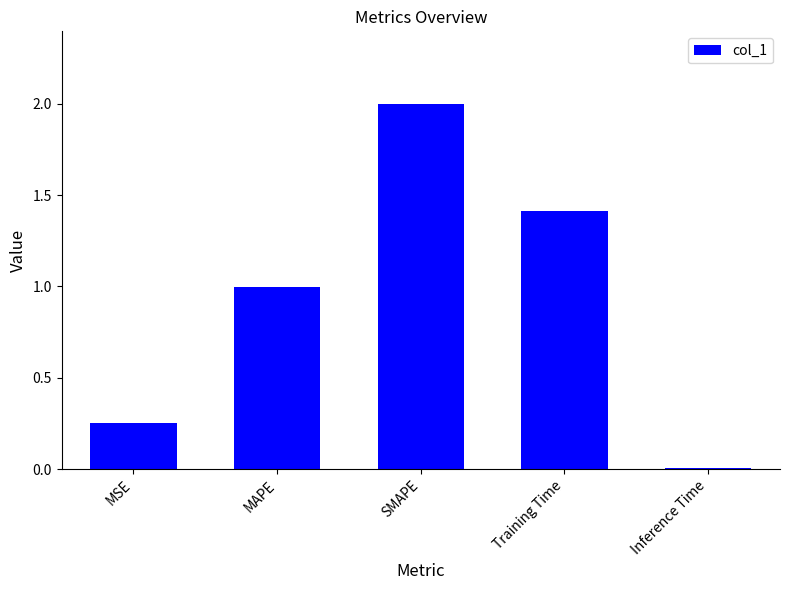

What is the average value?

0.9